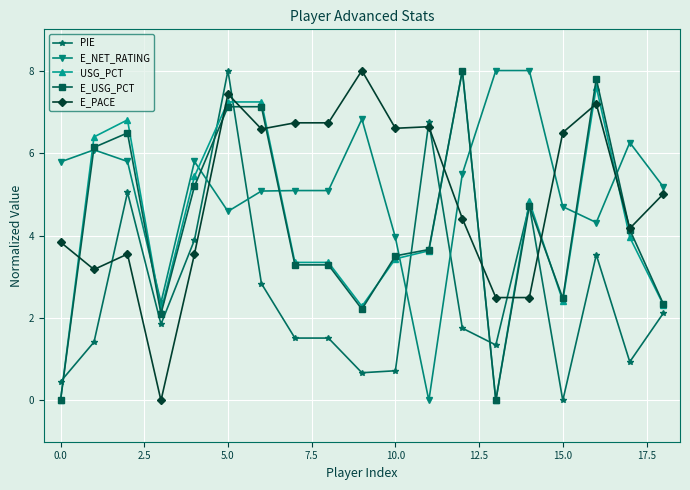

What is the value of the E_USG_PCT point at the 8th from the left?

3.3